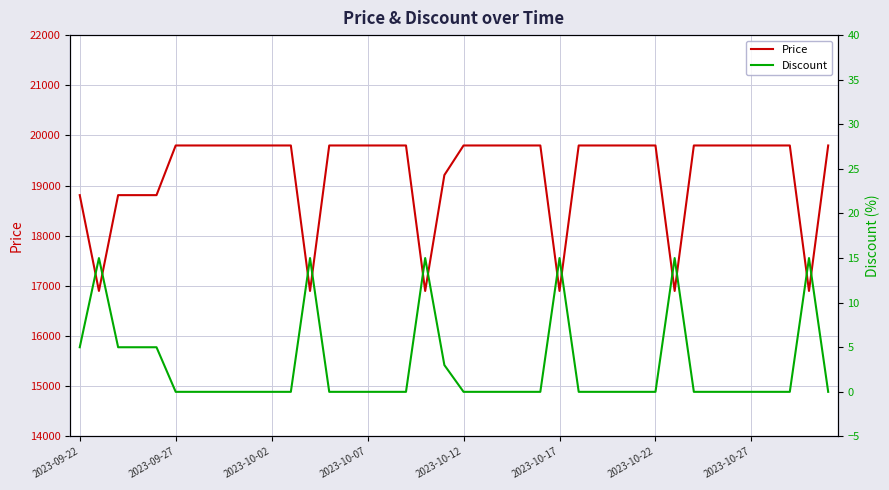

What is the greatest value displayed?

19800